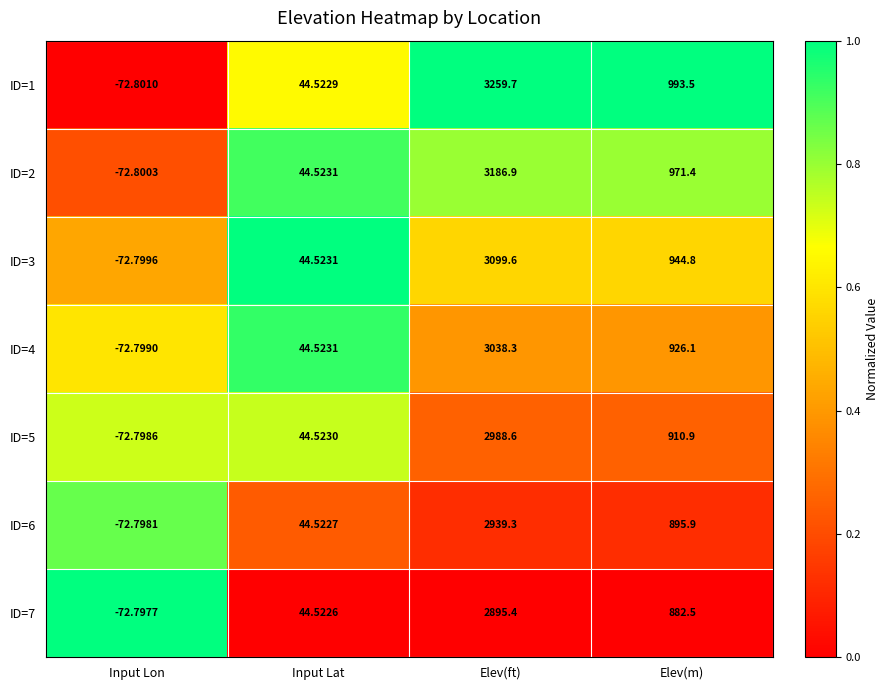

Is the value of ID=1 at Elev(ft) greater than the value of ID=7 at Elev(m)?

Yes